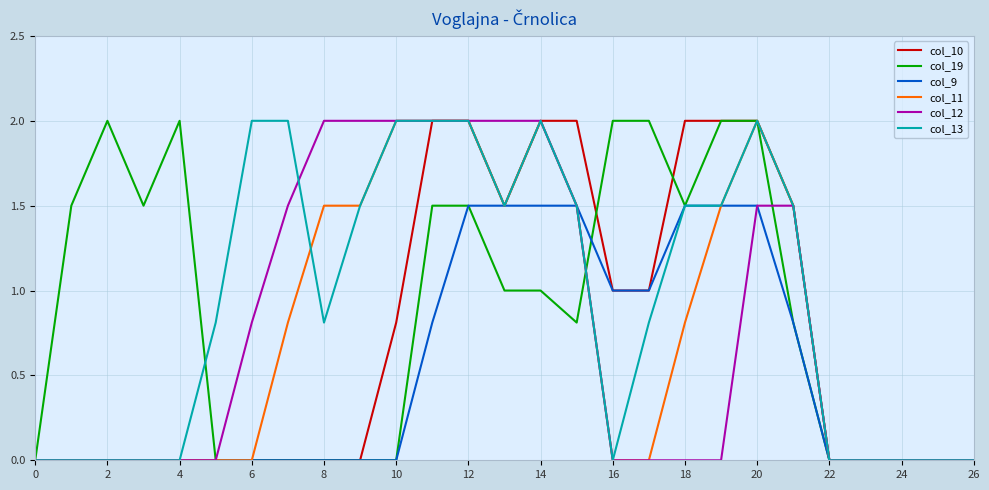

What is the maximum value shown in the chart?

2.0